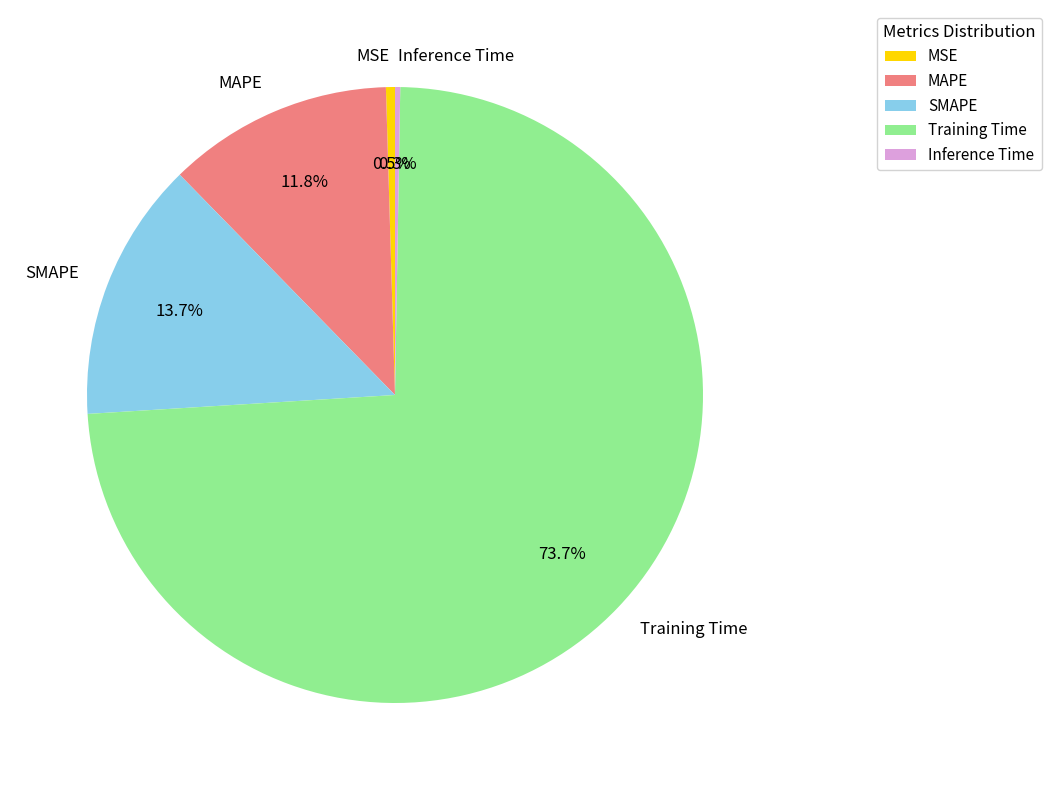

Which category has the biggest portion of the pie?

Training Time